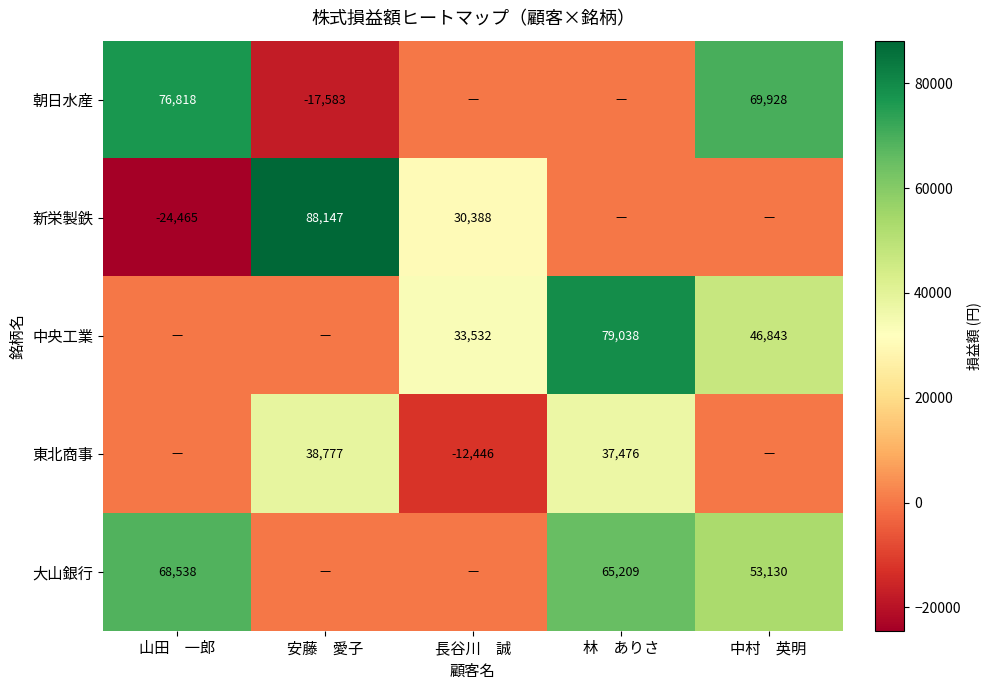

What is the difference between the 大山銀行 values at 林　ありさ and 山田　一郎?

3329